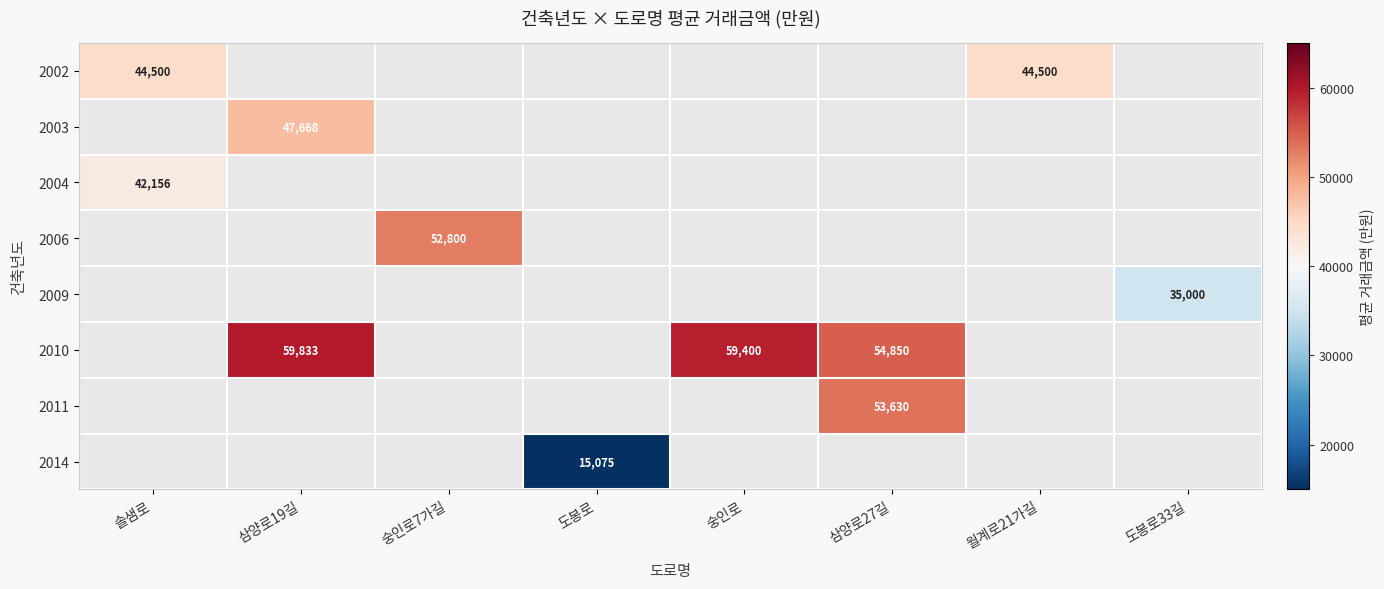

How many categories are shown in the chart?

8